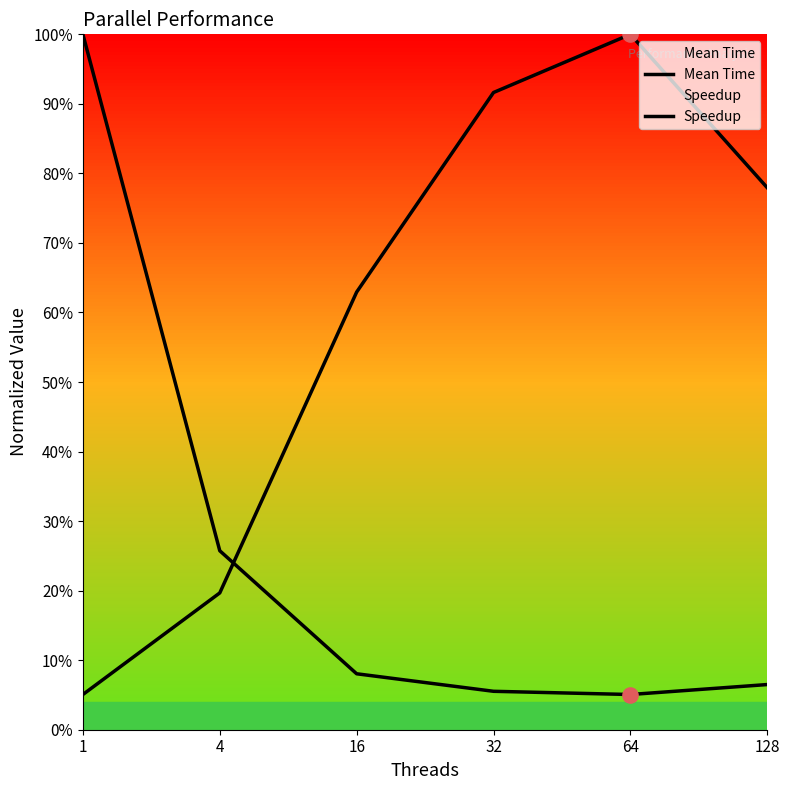

Which series has the largest total across all categories?

Speedup